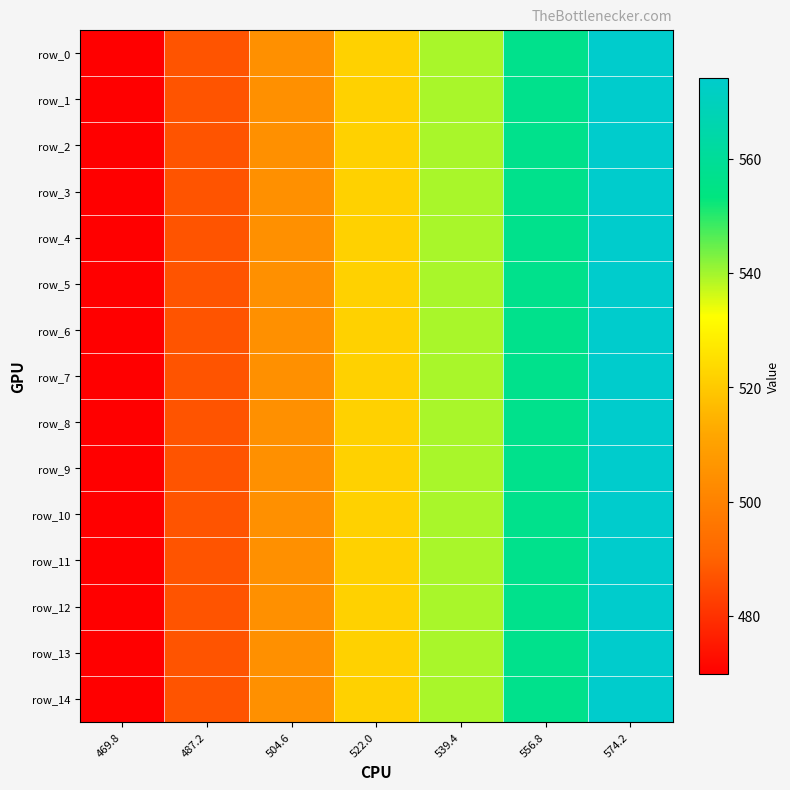

Between 539.4 and 574.2, which series saw the biggest shift?

row_0